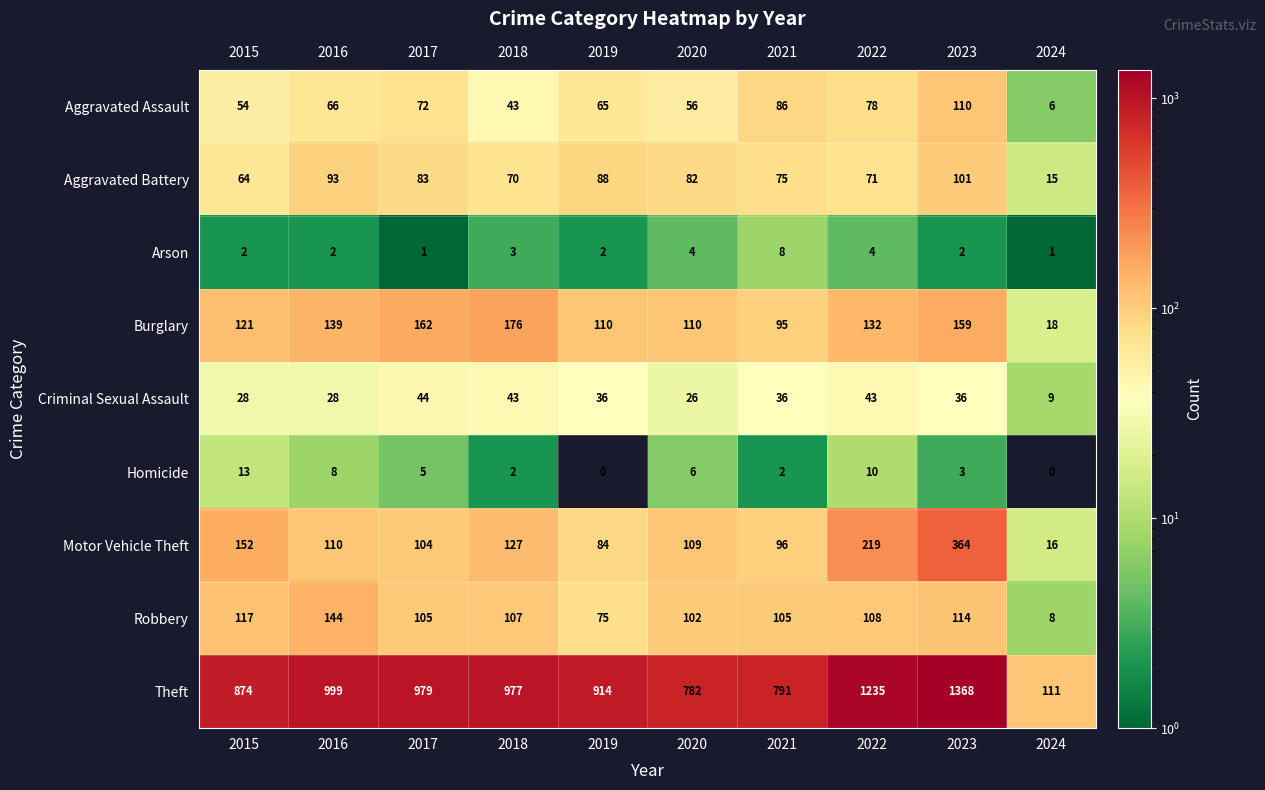

What is the difference between the Motor Vehicle Theft values at 2015 and 2024?

136